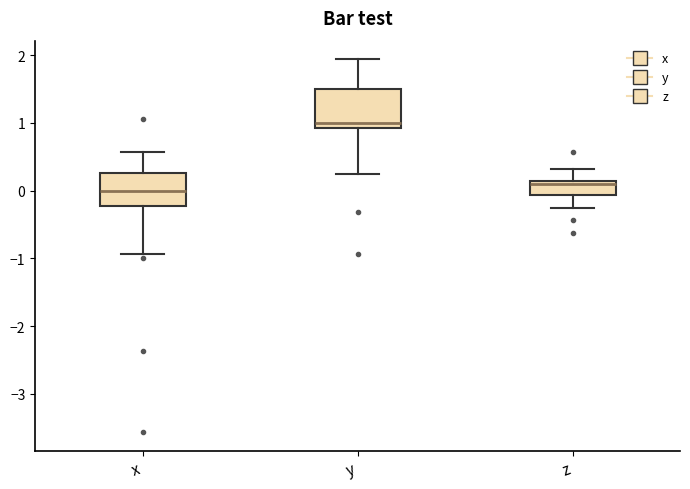

Reading left to right, read every box against the y-axis: the position of its median line, the range the box covers, and the ends of its whiskers. The values are not printed on the chart, so give them approximately, as read against the axis.

x: median 0.0, box -0.2 to 0.3, whiskers -0.9 to 0.6
y: median 1.0, box 0.9 to 1.5, whiskers 0.3 to 1.9
z: median 0.1 (just below the box's upper edge), box -0.1 to 0.1, whiskers -0.2 to 0.3